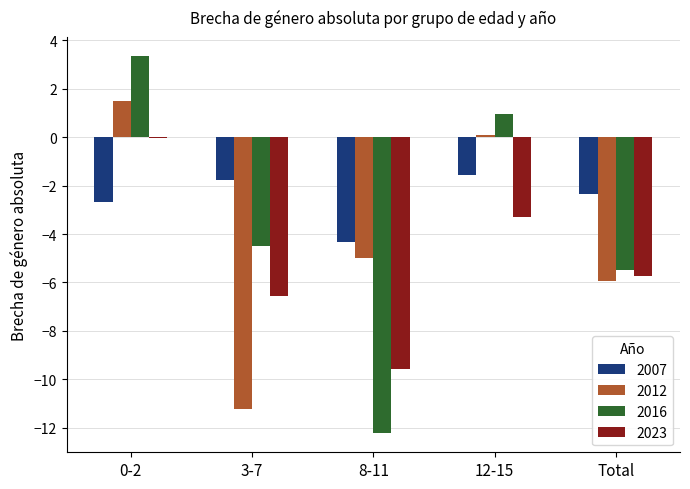

Is the value of 2012 at 12-15 greater than the value of 2007 at 3-7?

Yes